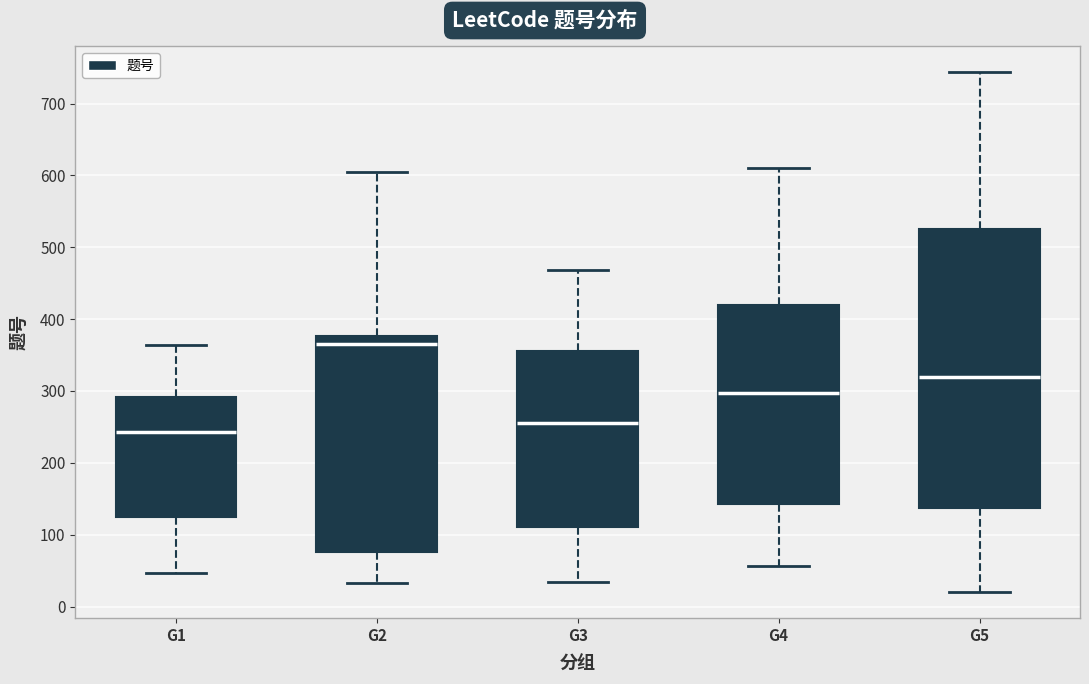

Which box's median line is the lowest?

G1